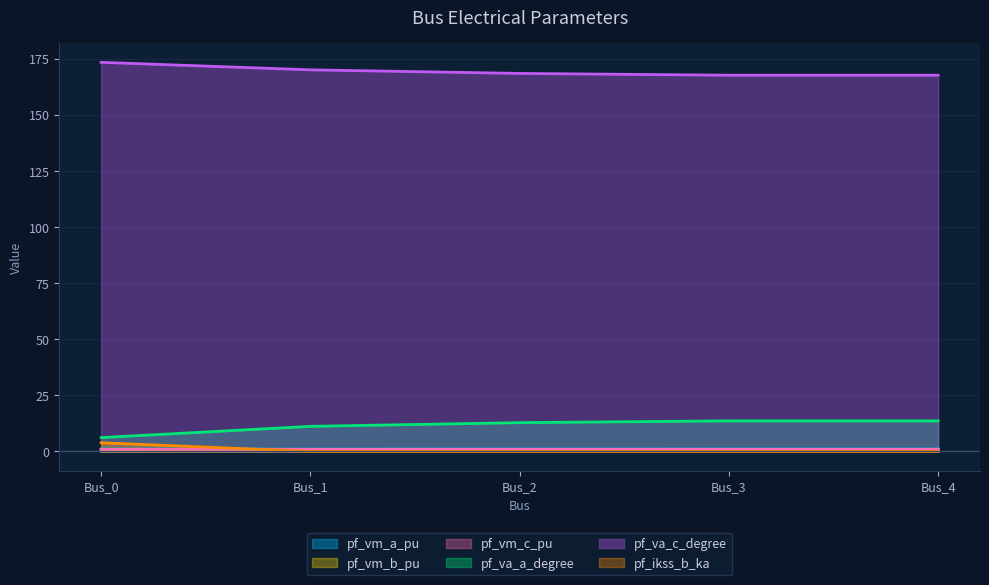

Count the pf_vm_c_pu values in the range 0 to 1.

5